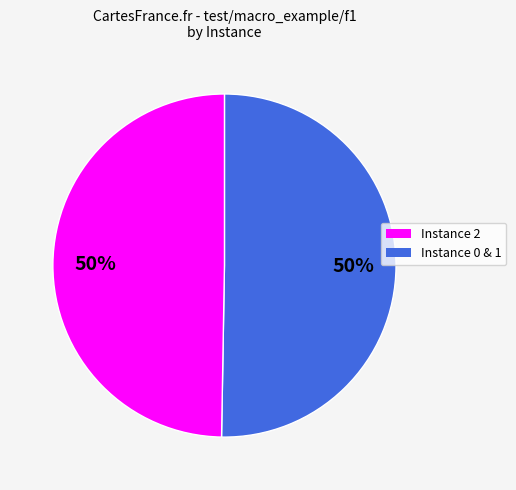

To the nearest percent, what is the average slice percentage?

50%